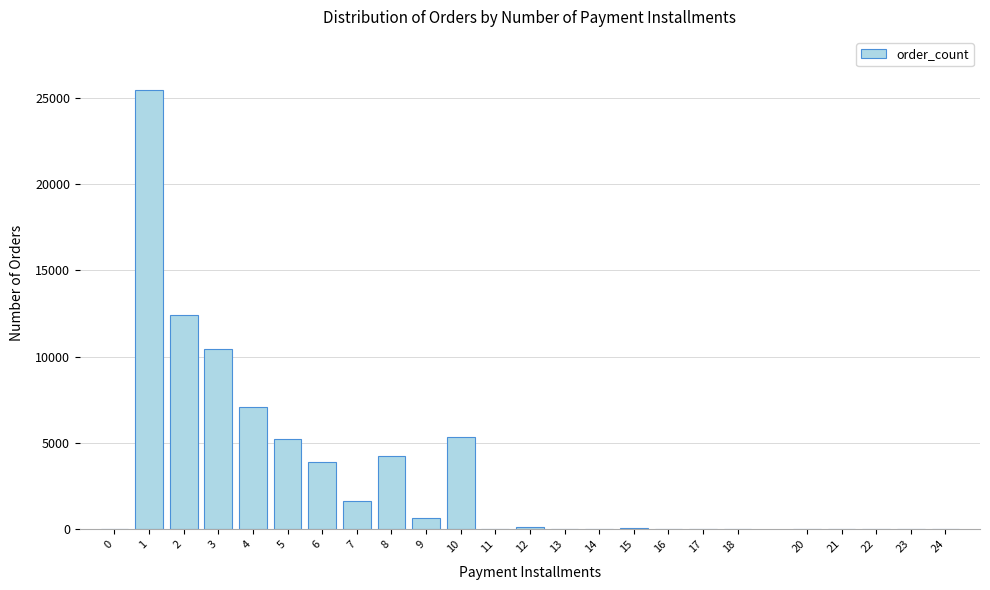

What is the maximum value shown in the chart?

25455